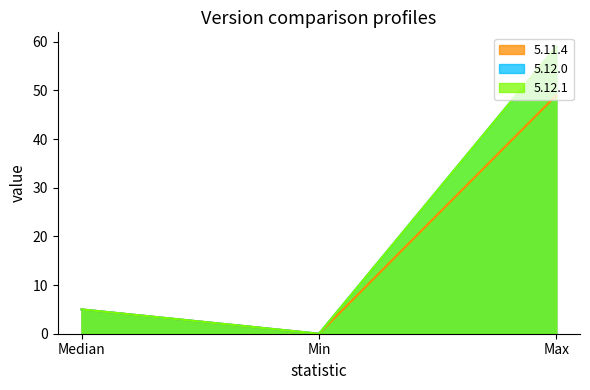

What is the label of the 3rd point from the left?

Max